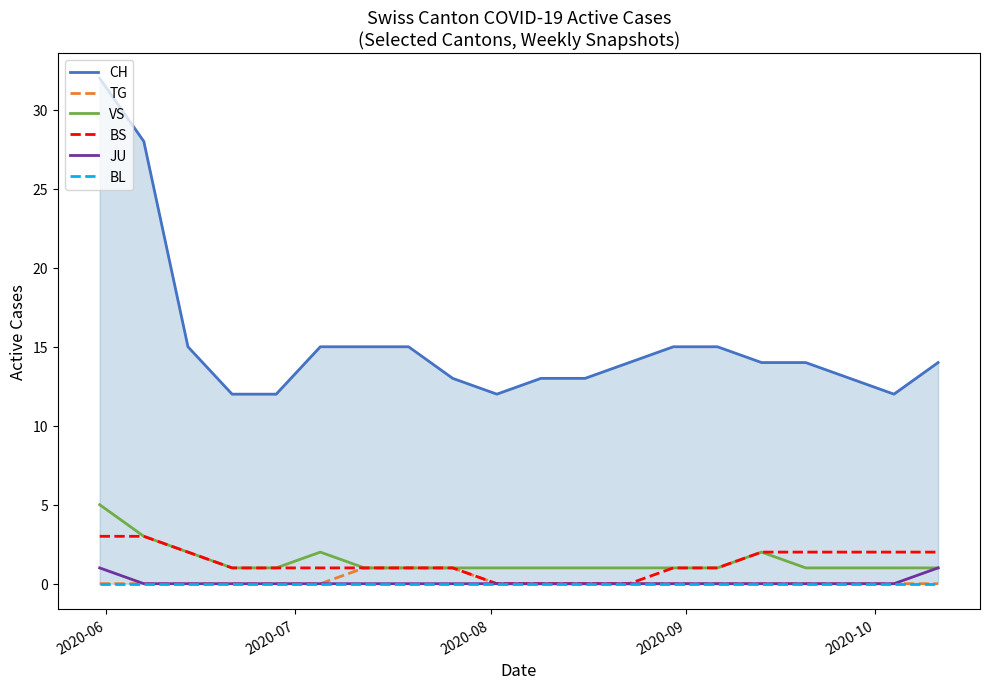

True or false: TG and CH cross at least once.

False